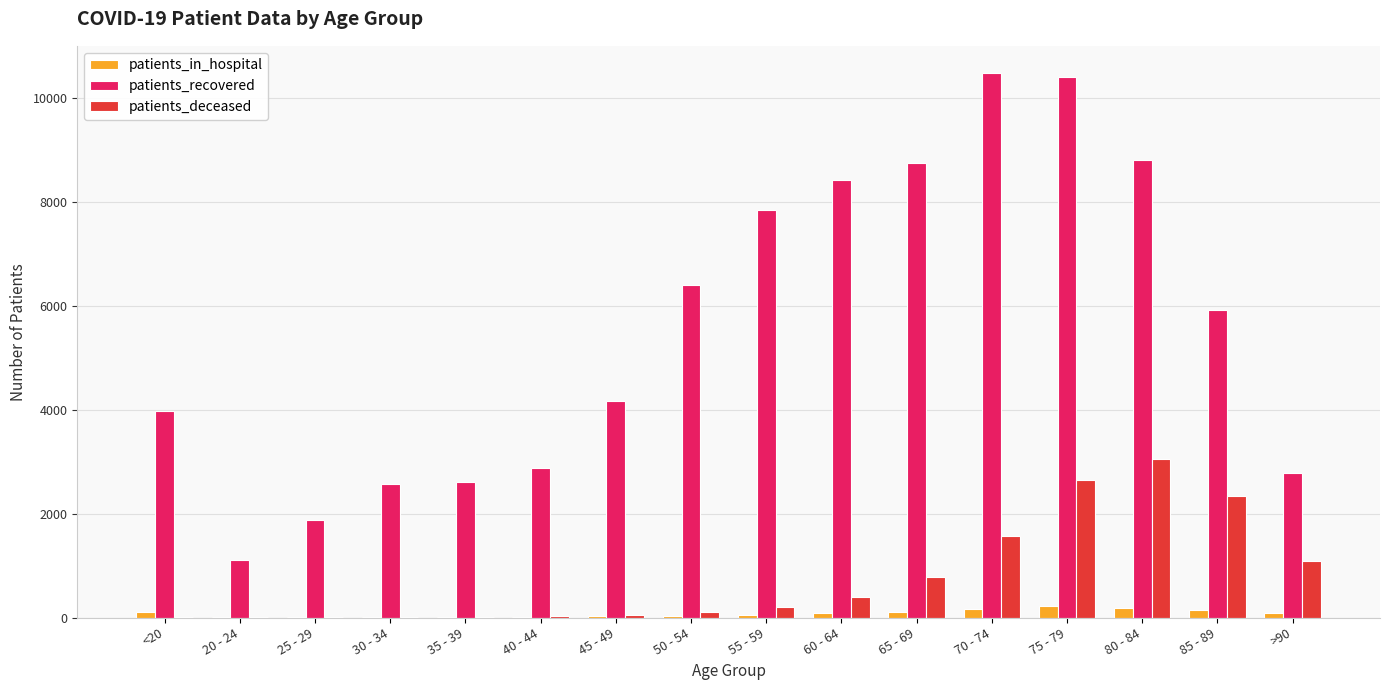

Where is patients_recovered nearest to the value 5795?

85 - 89